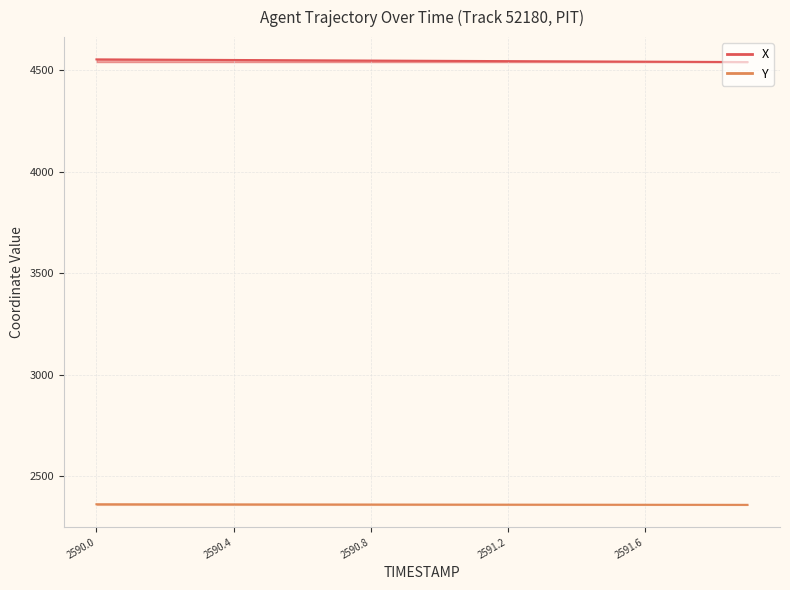

What is the total value across all series at 2590.1?

6913.6